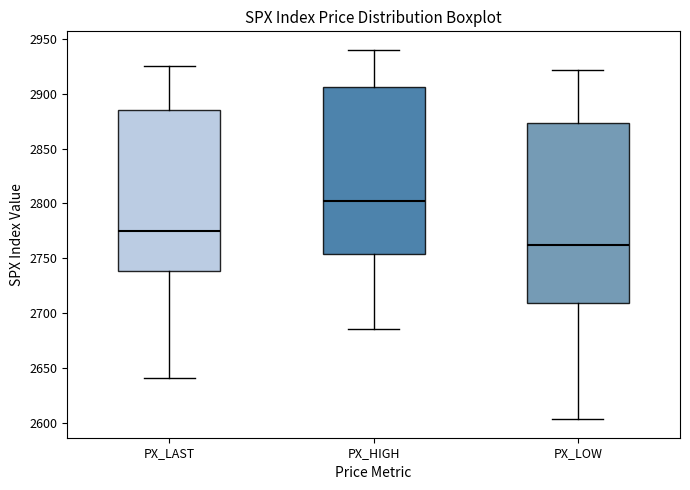

Which box's median line is the lowest?

PX_LOW